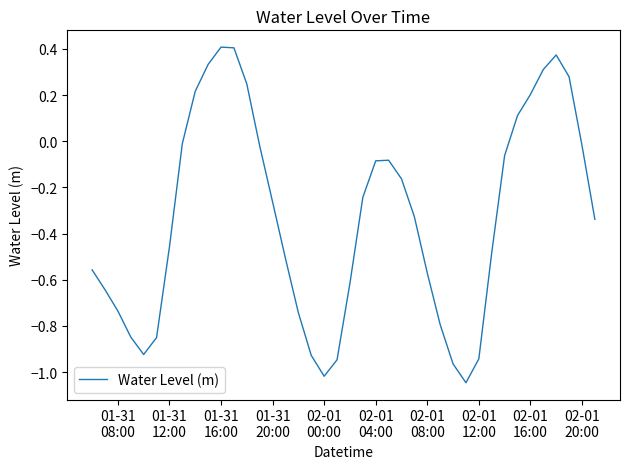

What is the difference between the second highest and second lowest values?

1.4